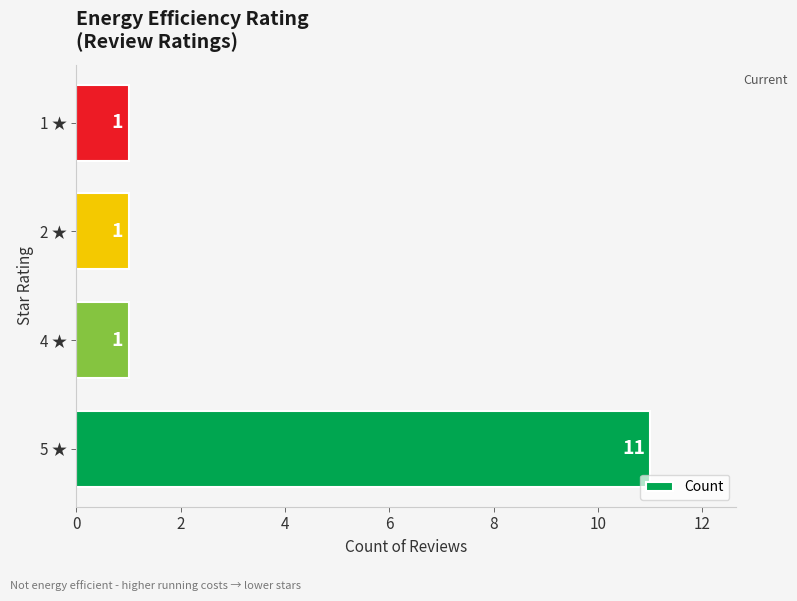

Reading bottom to top, transcribe all the data shown in this chart.

11	1	1	1